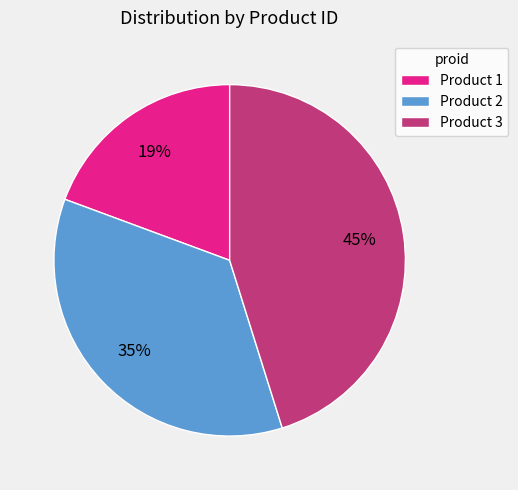

Is the sum of Product 2 and Product 3 greater than half?

Yes